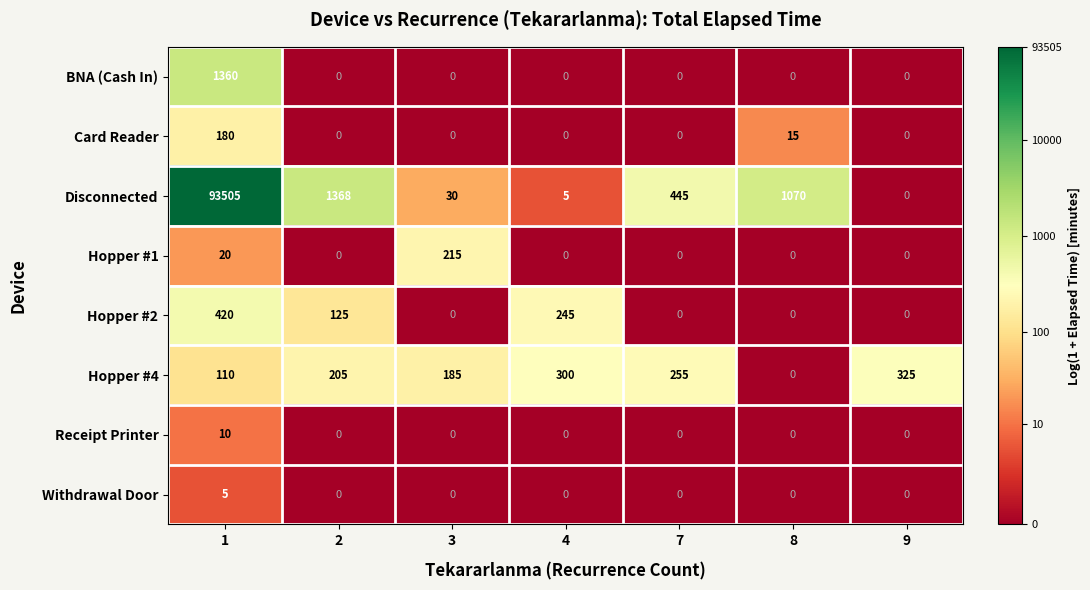

At how many categories does at least one series exceed 7?

7